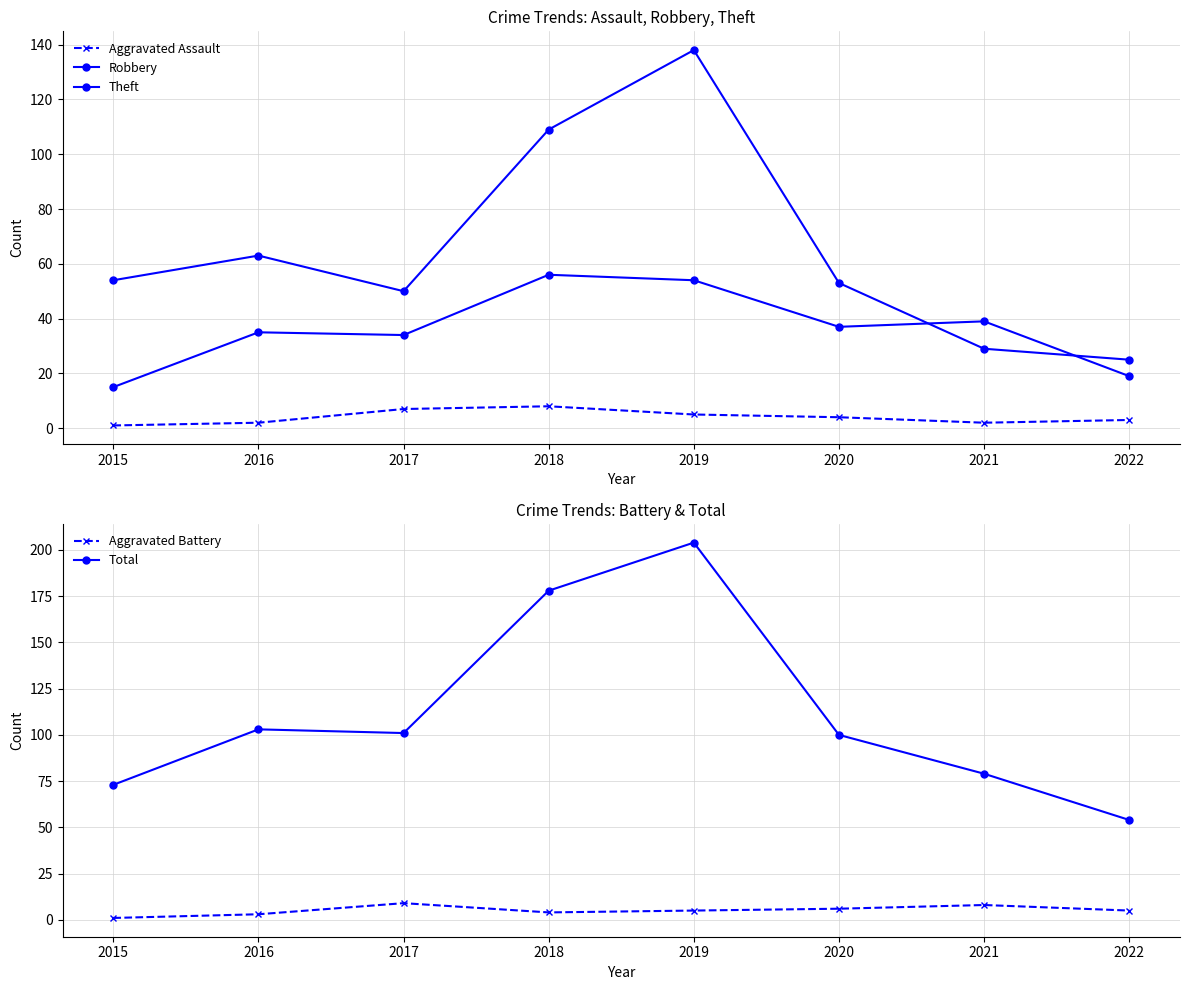

True or false: Theft and Aggravated Battery cross at least once.

False